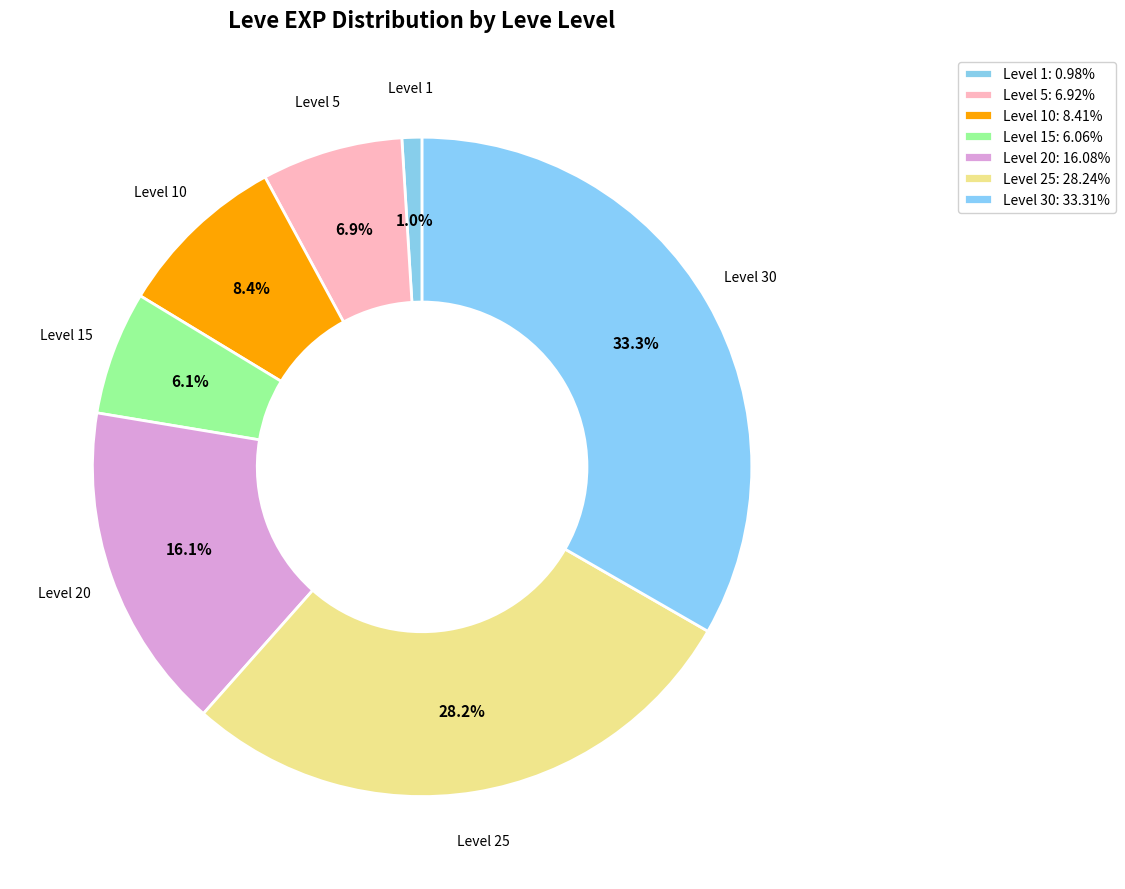

How many segments does this pie chart have?

7